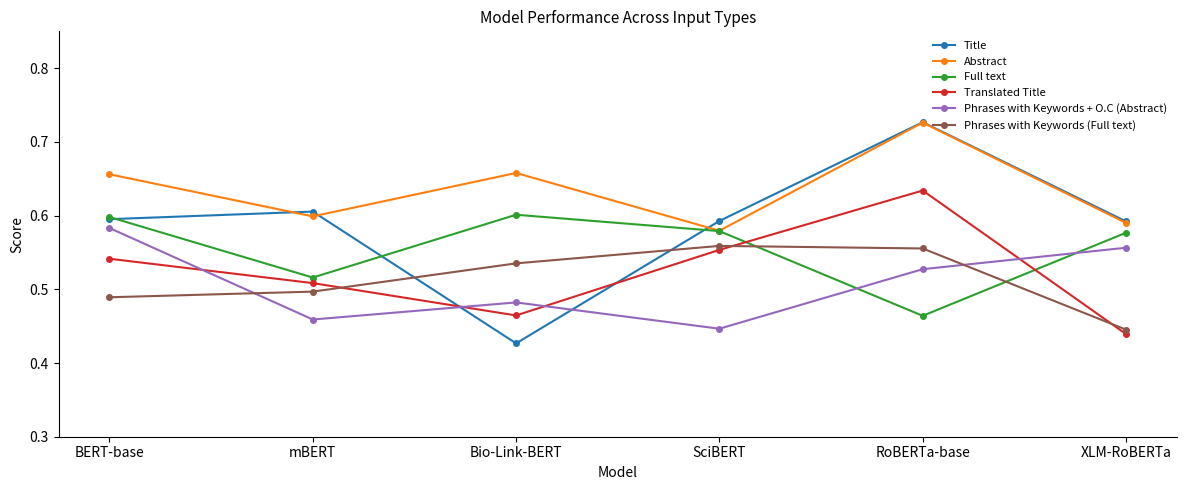

Rank the categories by Phrases with Keywords + O.C (Abstract) value from lowest to highest.

SciBERT, mBERT, Bio-Link-BERT, RoBERTa-base, XLM-RoBERTa, BERT-base